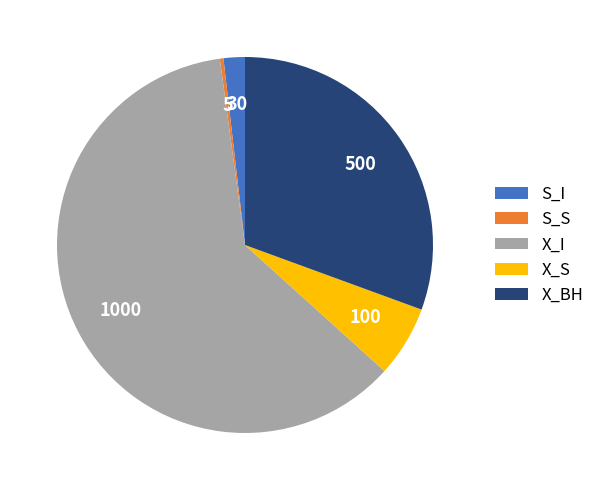

What is the majority slice?

X_I